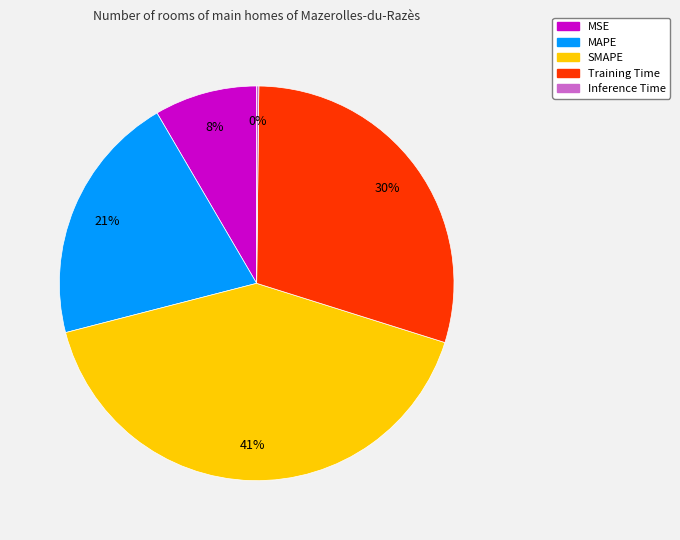

Which slice is the largest?

SMAPE